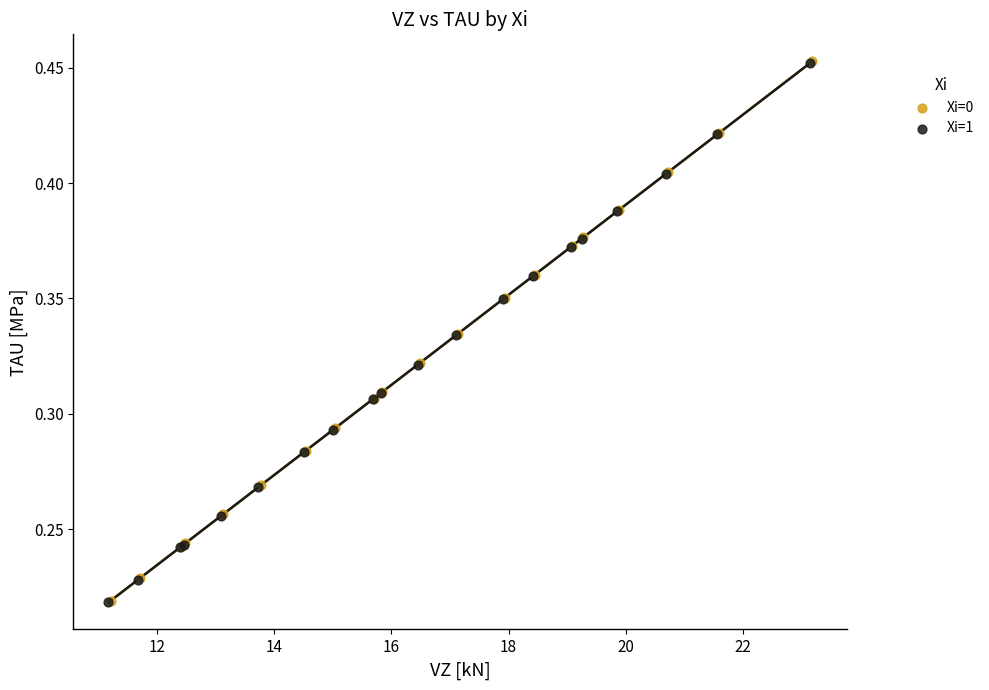

Which series has the widest spread of Y values?

Xi=1